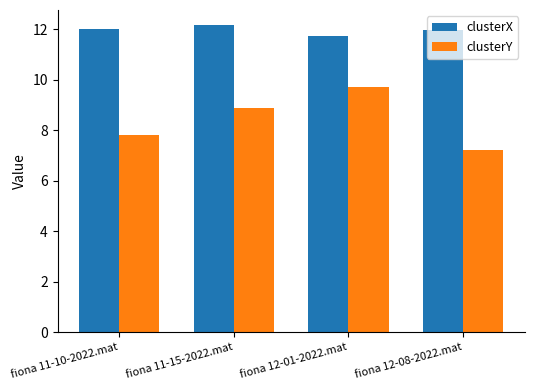

What is the average value of the clusterX series?

12.0